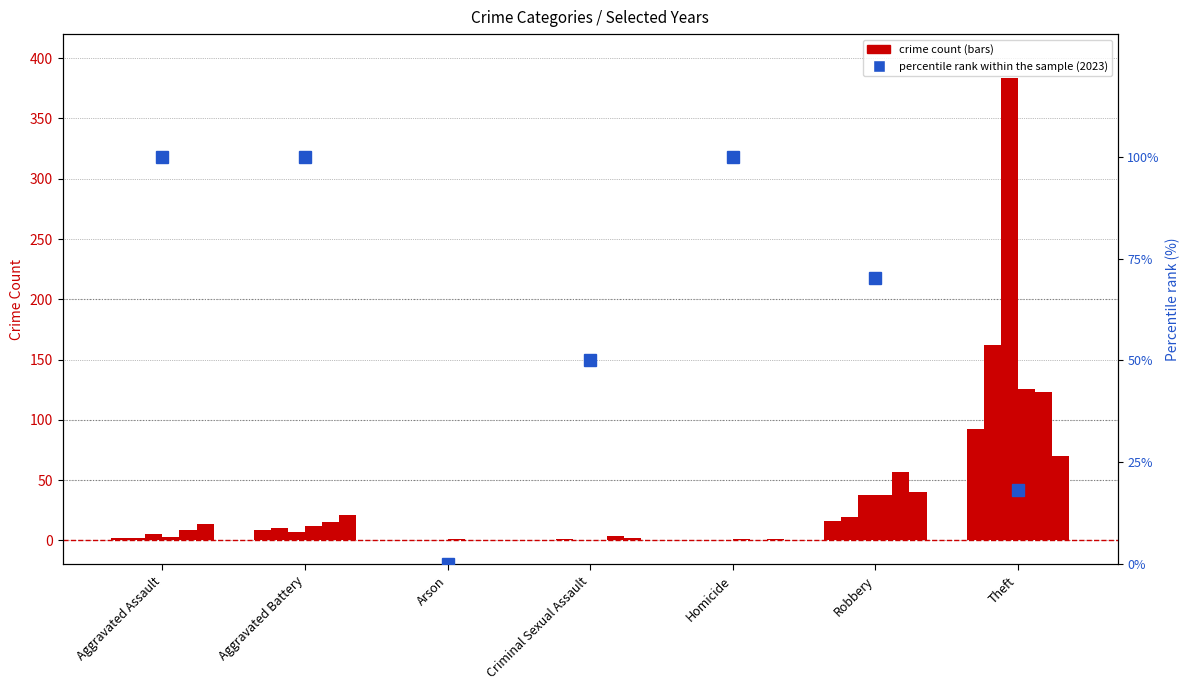

Reading right to left, extract all data points from this chart.

Theft=18.2	Robbery=70.2	Homicide=100.0	Criminal Sexual Assault=50.0	Arson=0.0	Aggravated Battery=100.0	Aggravated Assault=100.0